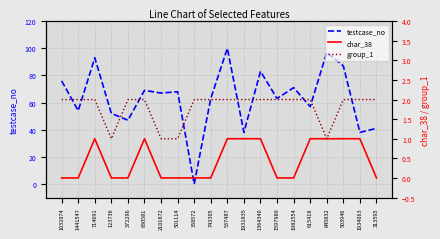

What is the difference between the maximum and minimum values in the group_1 series?

1